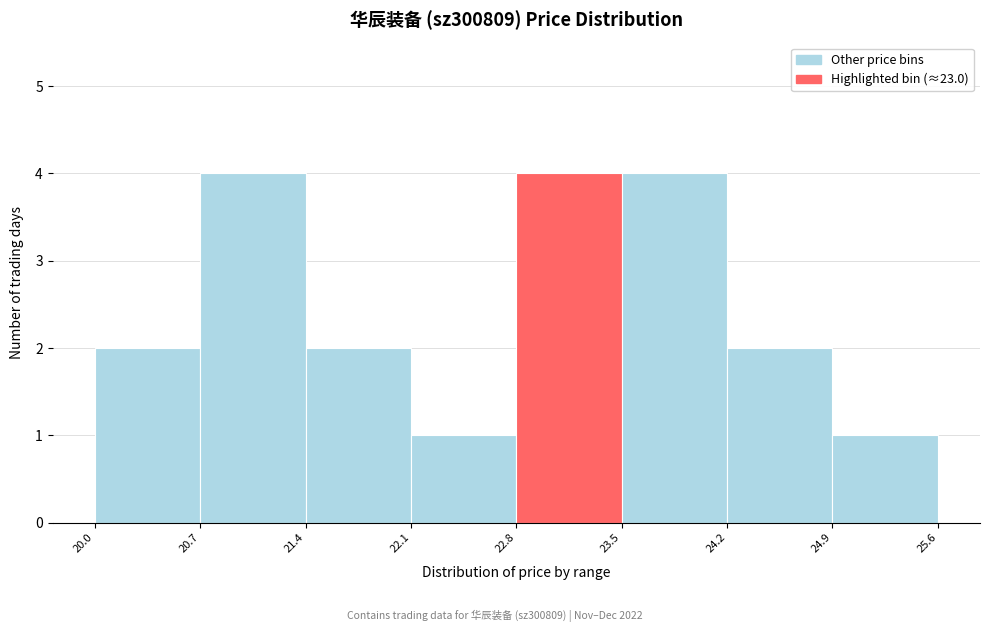

What is the height of the bar covering 21.4 to 22.1 on the x-axis? The values are not printed on the chart, so give them approximately, as read against the axis.

2